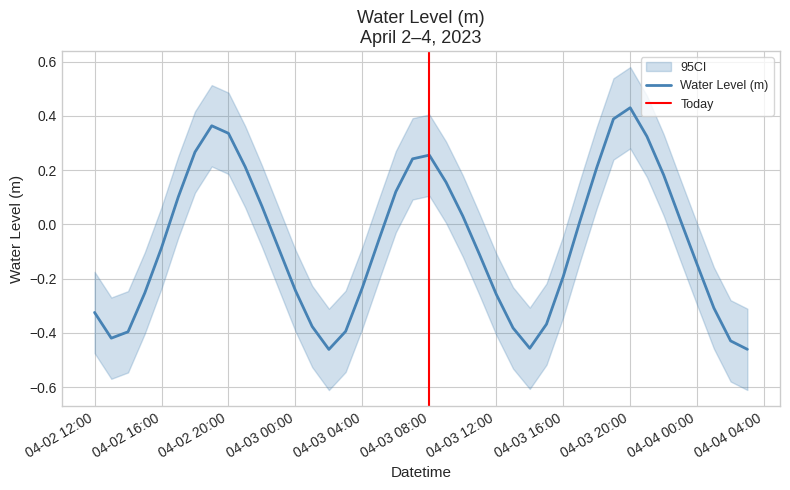

At which label does Water Level (m) reach its peak?

04-03 20:00